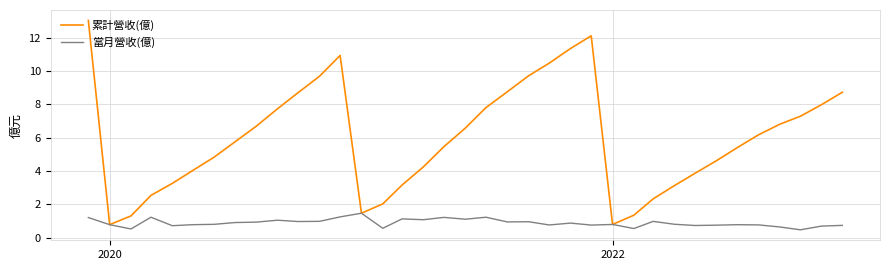

What is the minimum value shown in the chart?

0.5